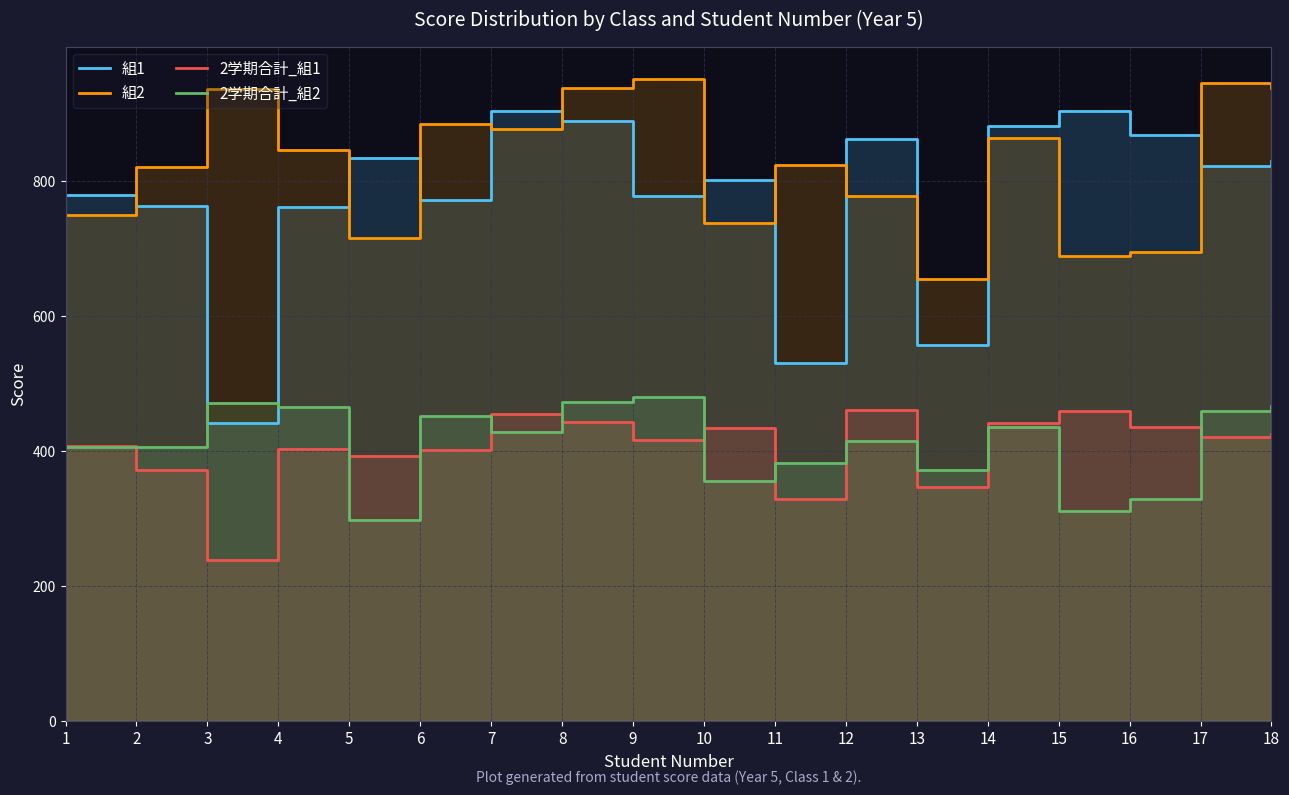

Which category has the highest value in the 2学期合計_組2 series?

9